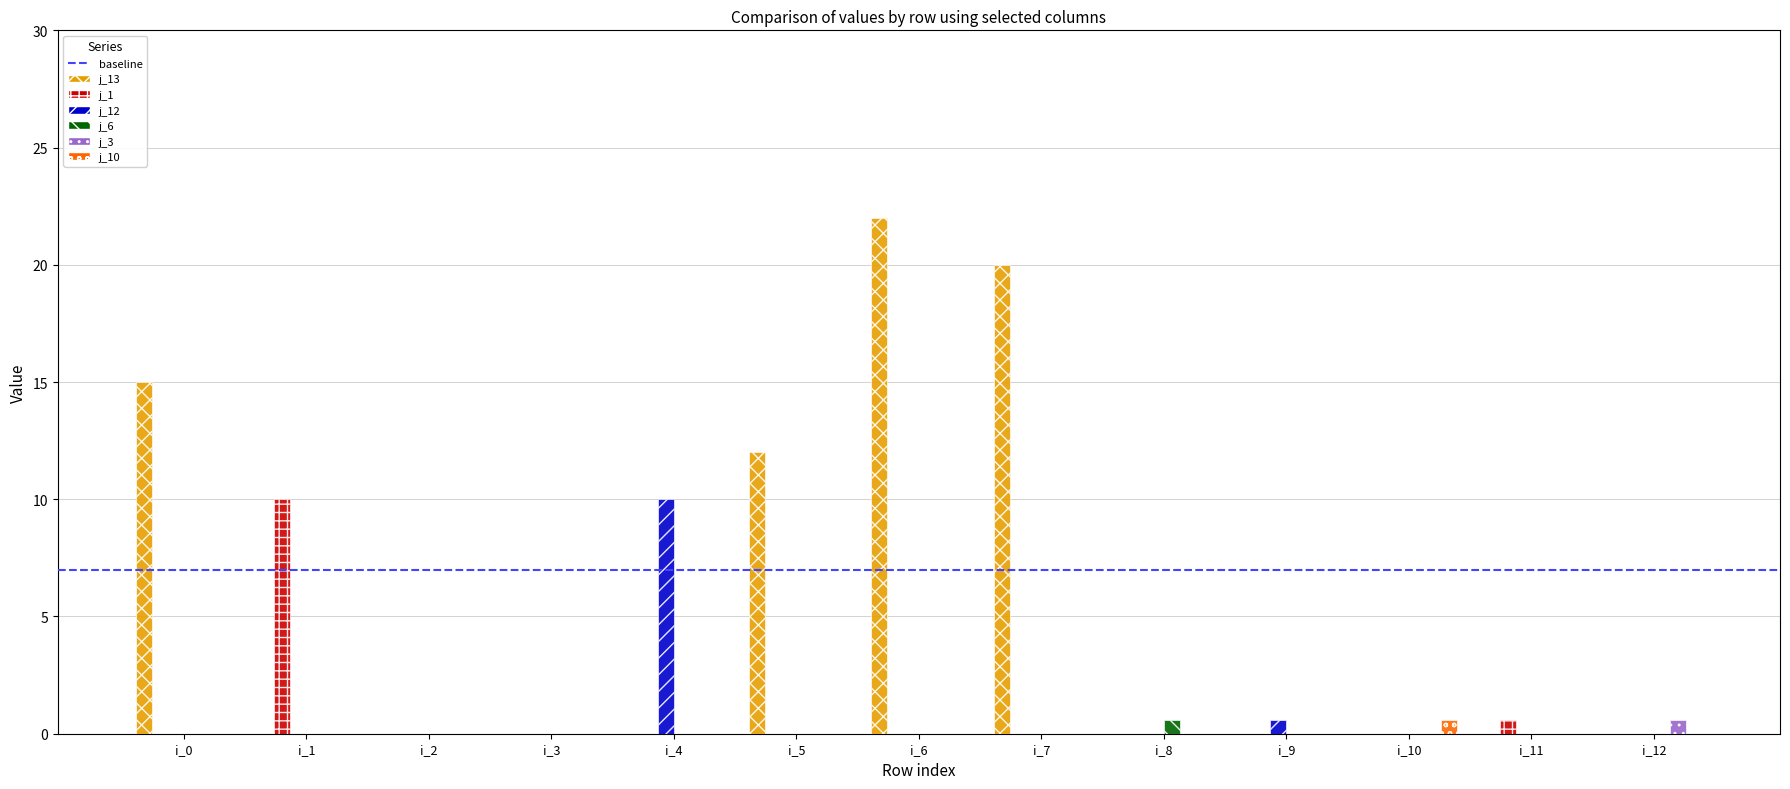

At which category is the sum across all series the highest?

i_6